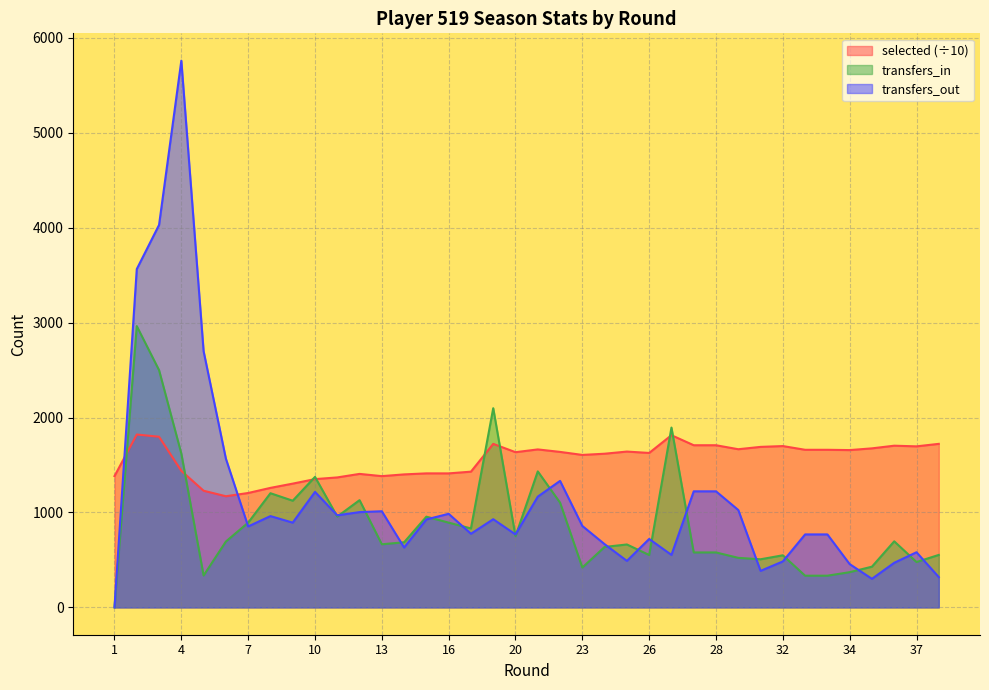

At which category does the chart reach its peak across all series?

4